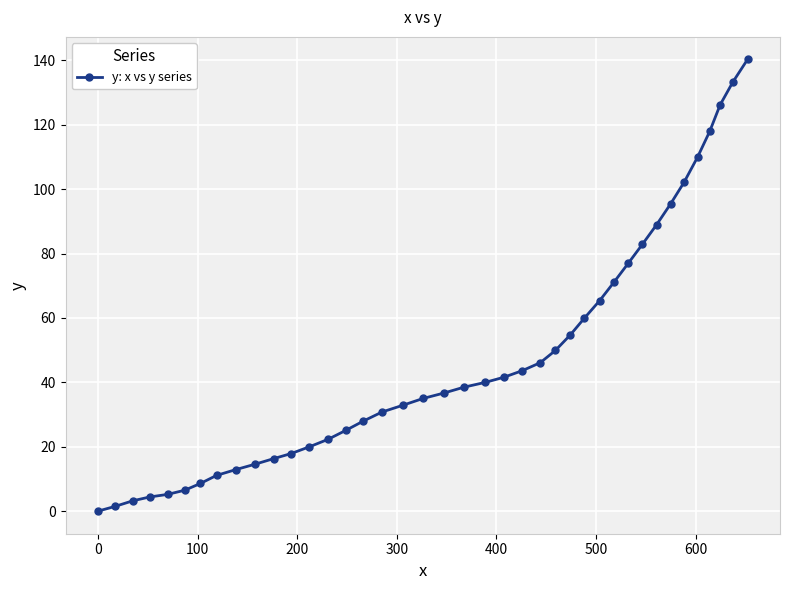

How many positive values are there?

39